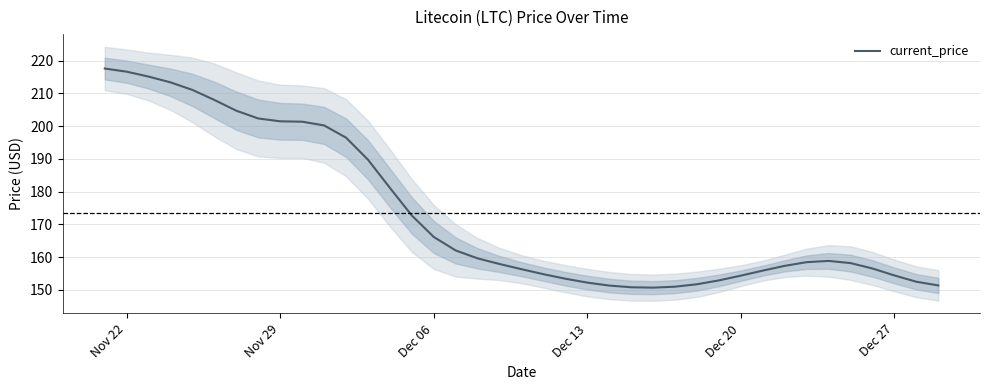

What is the maximum value for current_price?

217.6